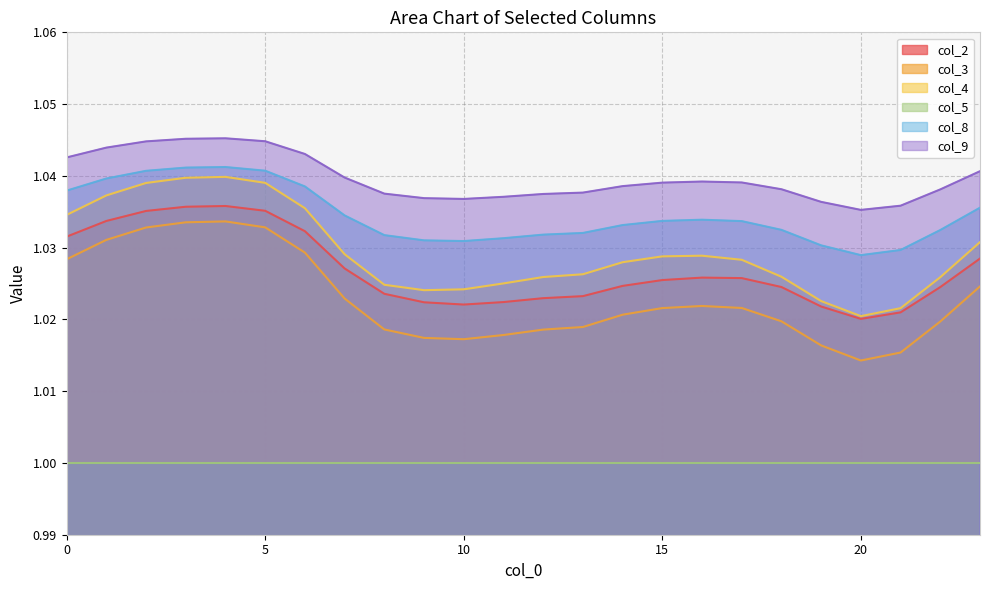

How many col_3 values are between 1 and 2?

24